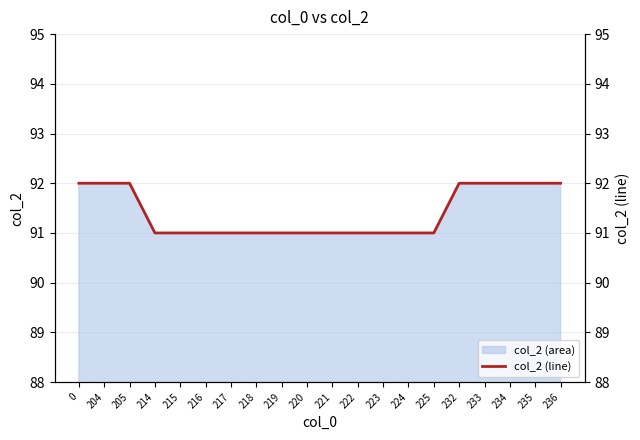

Reading left to right, what are all the values shown in this chart?

92	92	92	91	91	91	91	91	91	91	91	91	91	91	91	92	92	92	92	92